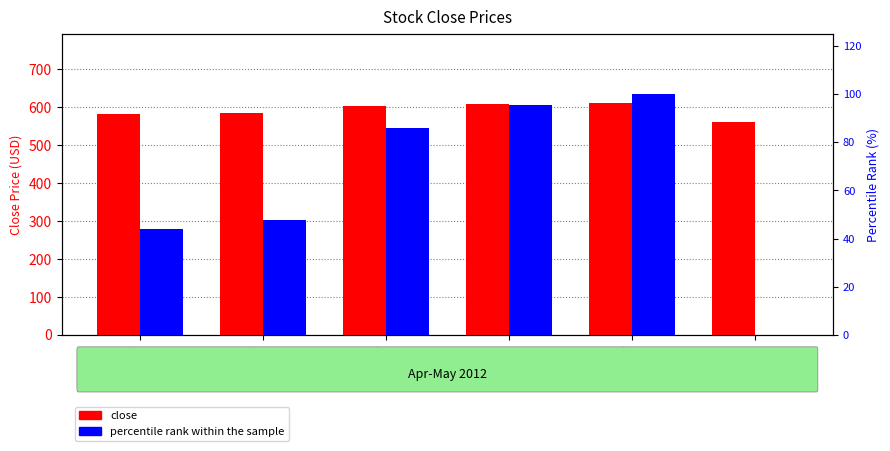

Rank the series at 25-Apr-12 from highest to lowest value.

close, percentile rank within the sample